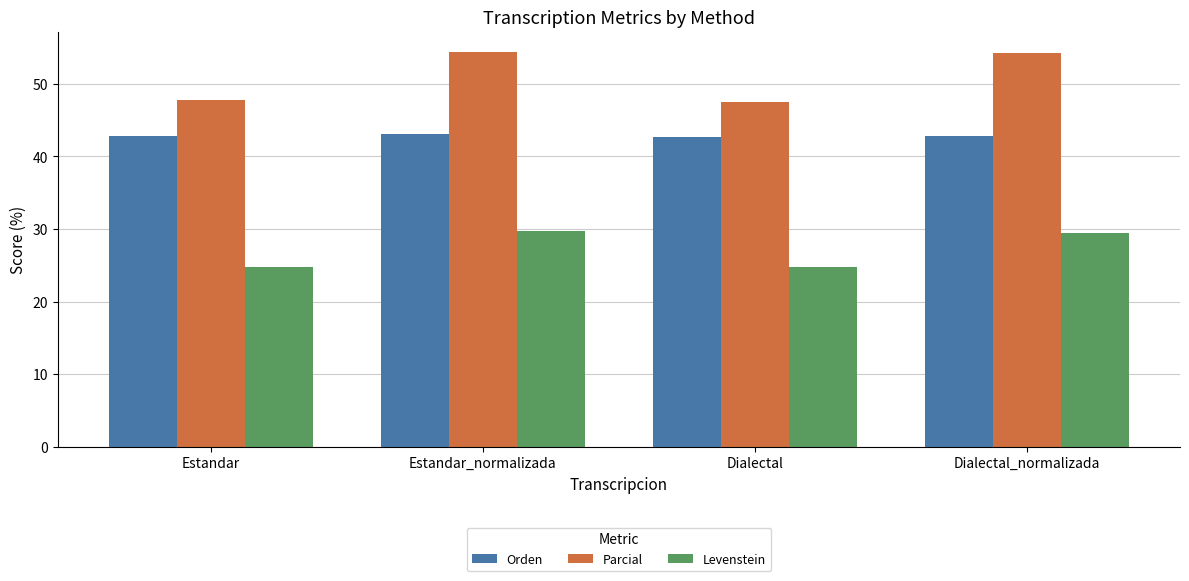

Which series changed the most between Estandar_normalizada and Dialectal?

Parcial